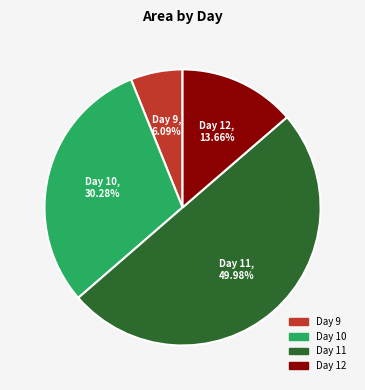

How many segments does this pie chart have?

4